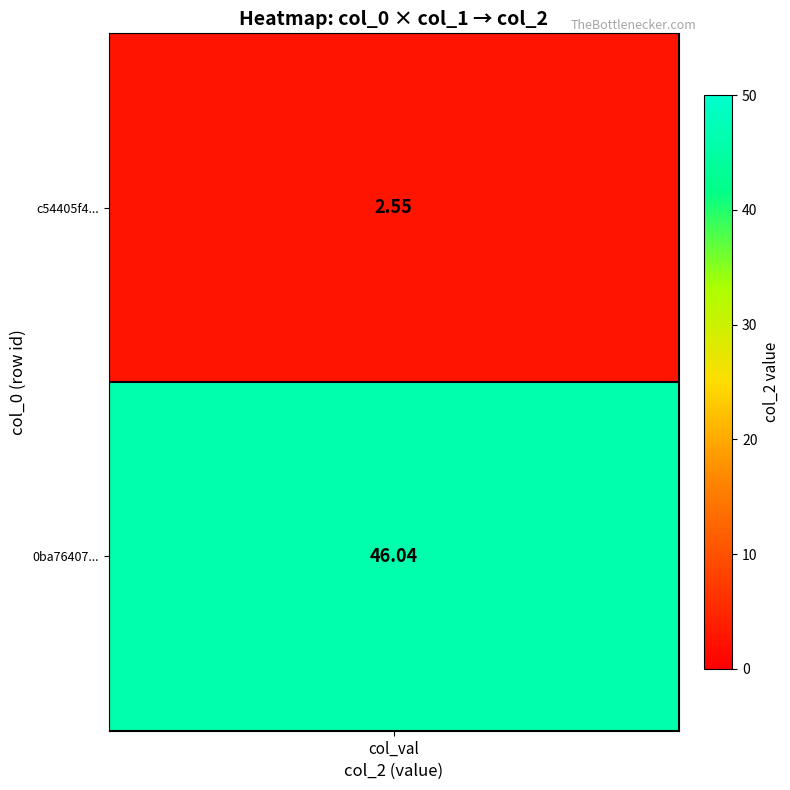

Count the number of values greater than 46.

1